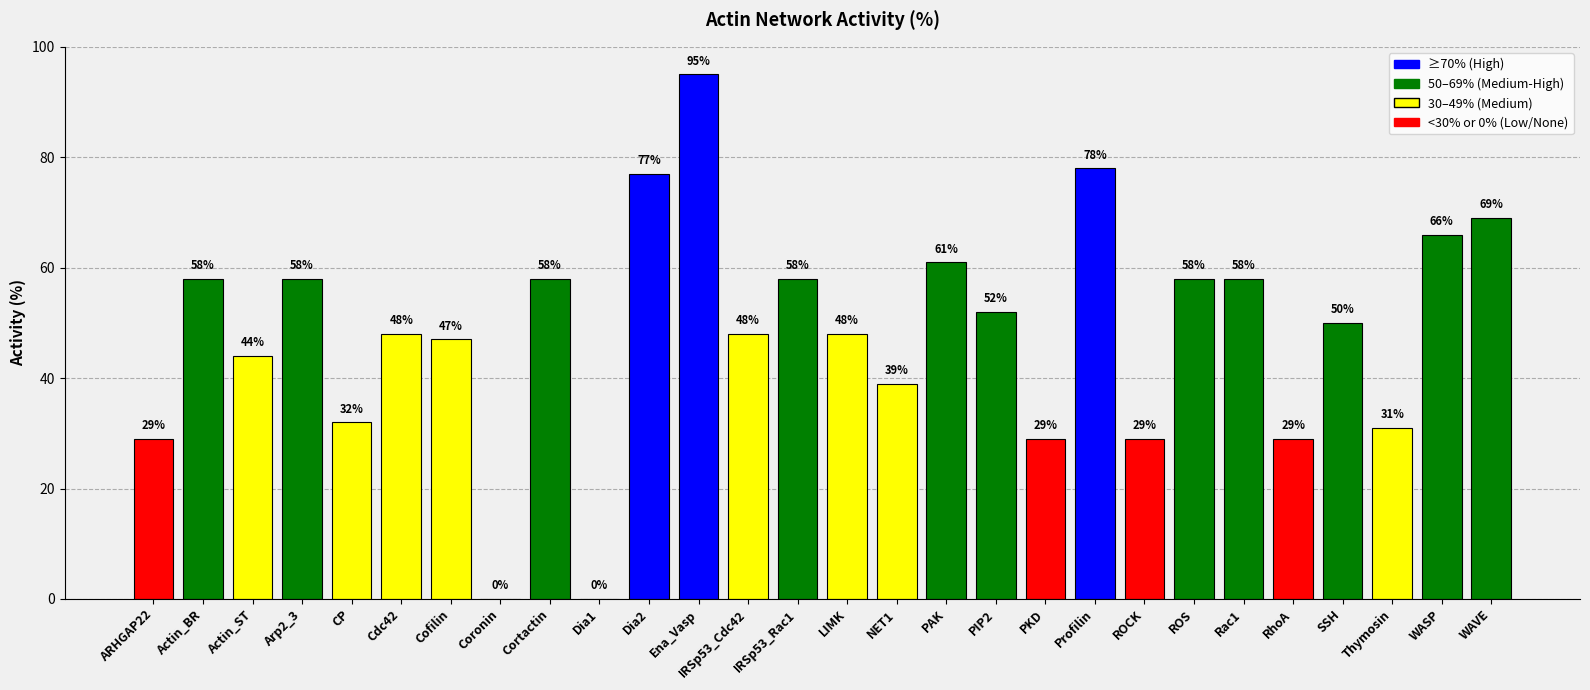

What is the greatest value displayed?

95